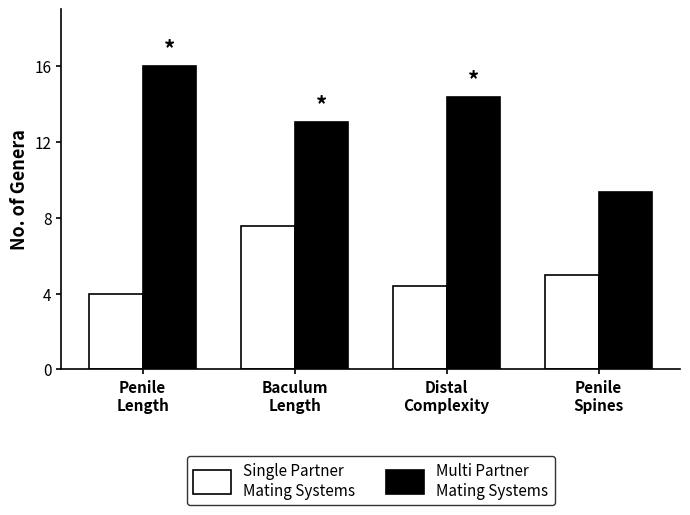

What is the greatest value displayed?

16.0